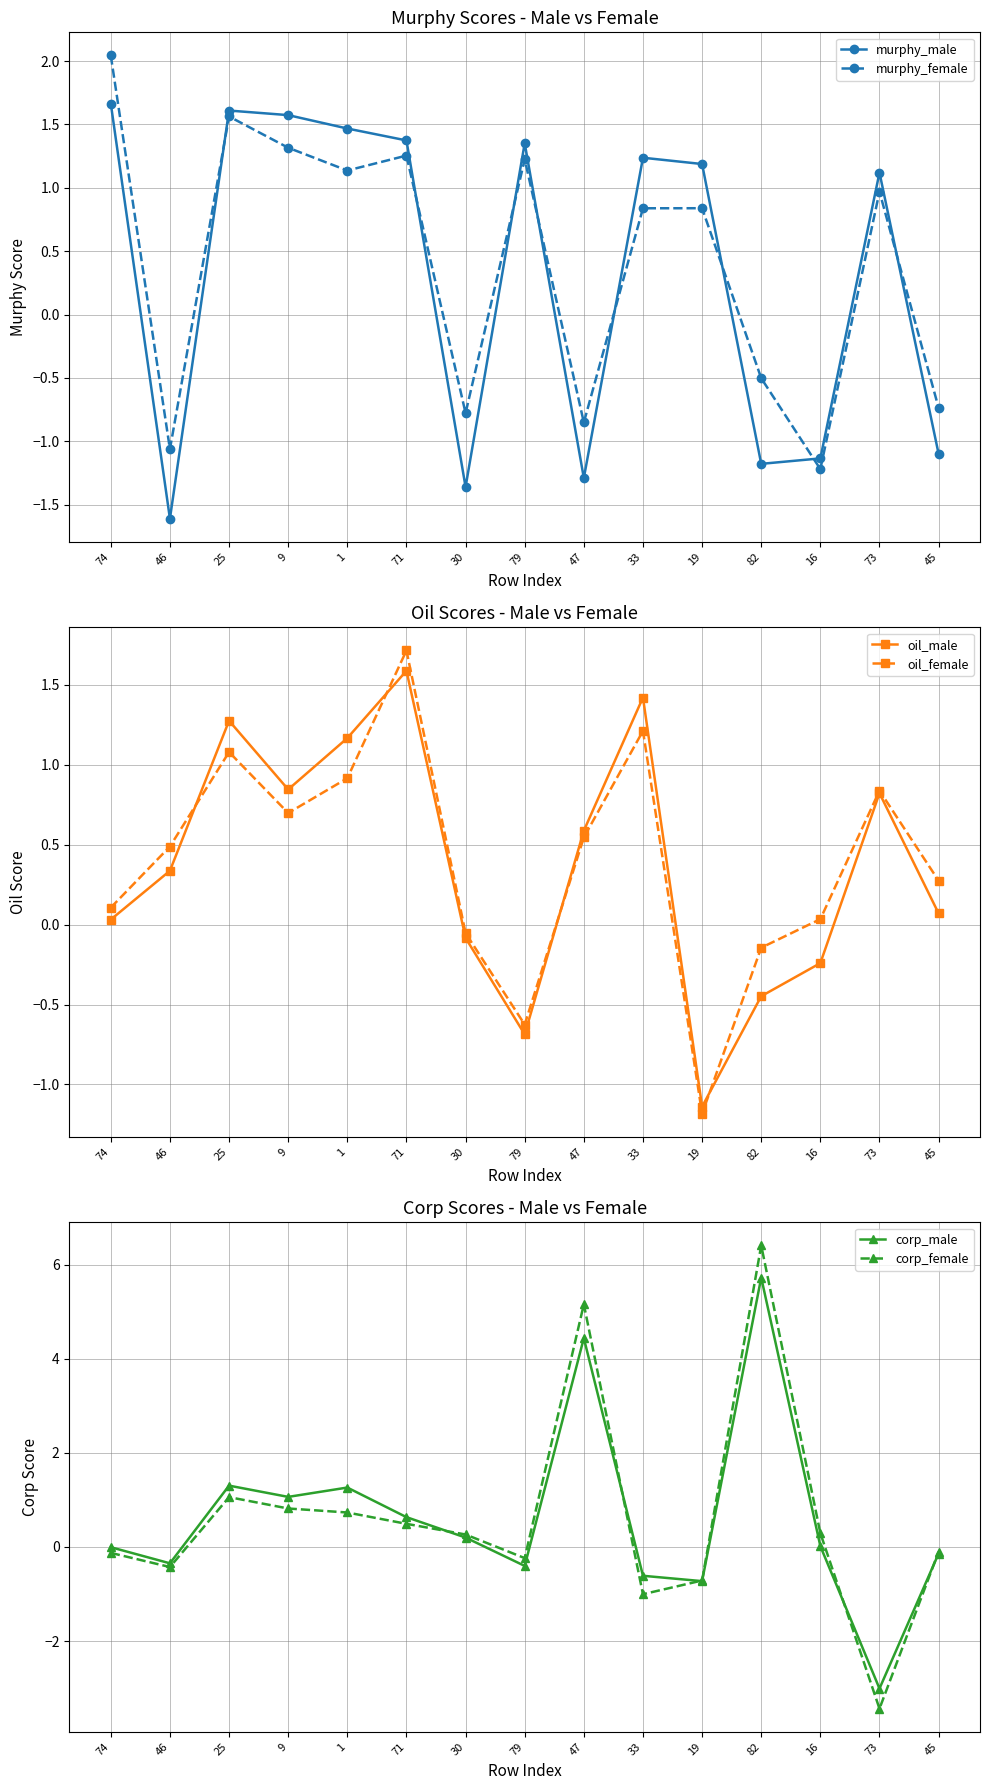

Which series has the largest total across all categories?

corp_male